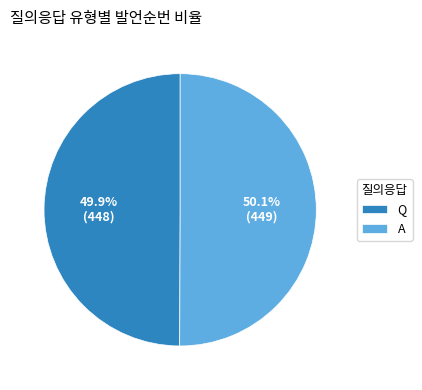

Is there a majority slice in this chart?

Yes